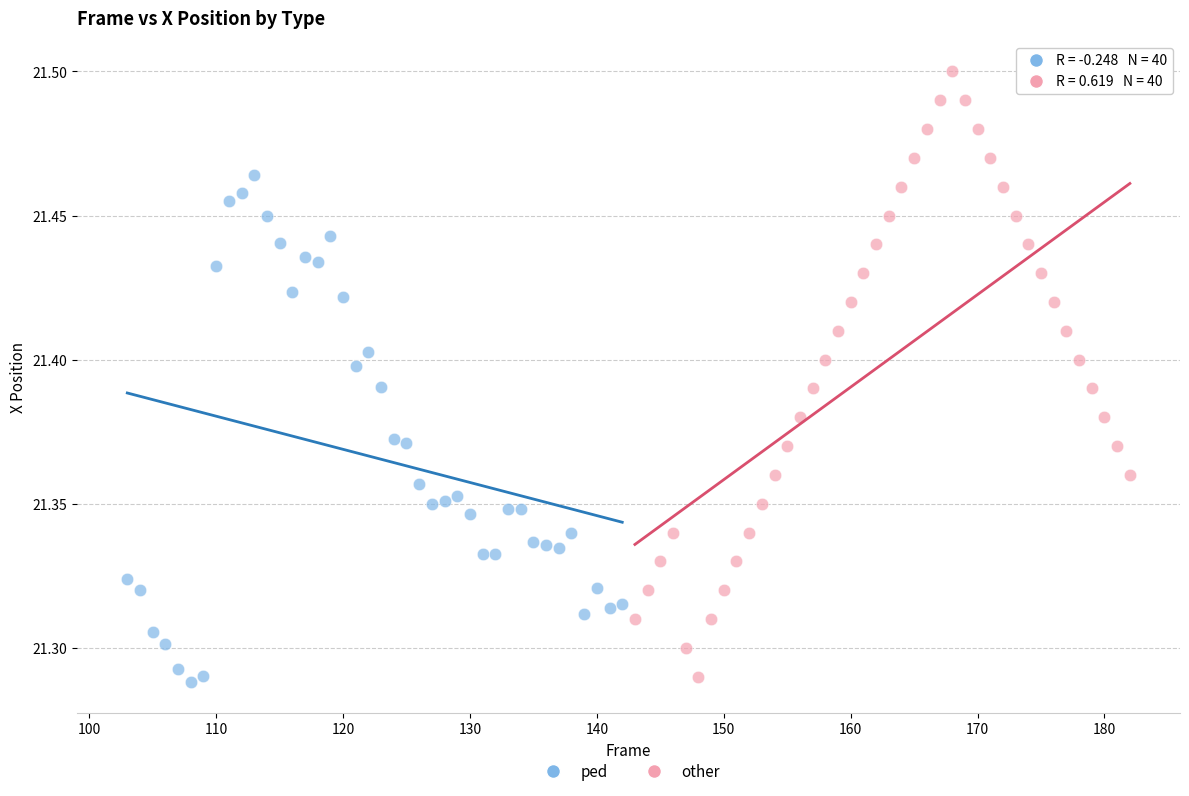

Which series contains the highest Y value?

other